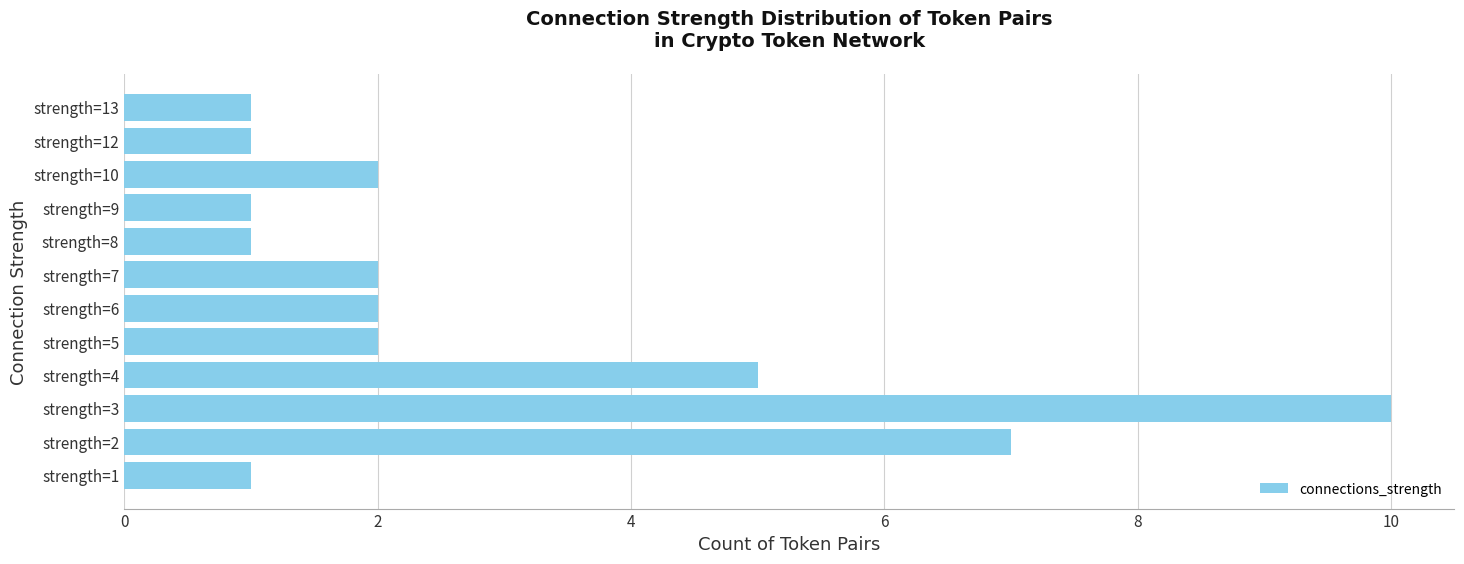

Which has a higher value, strength=12 or strength=4?

strength=4